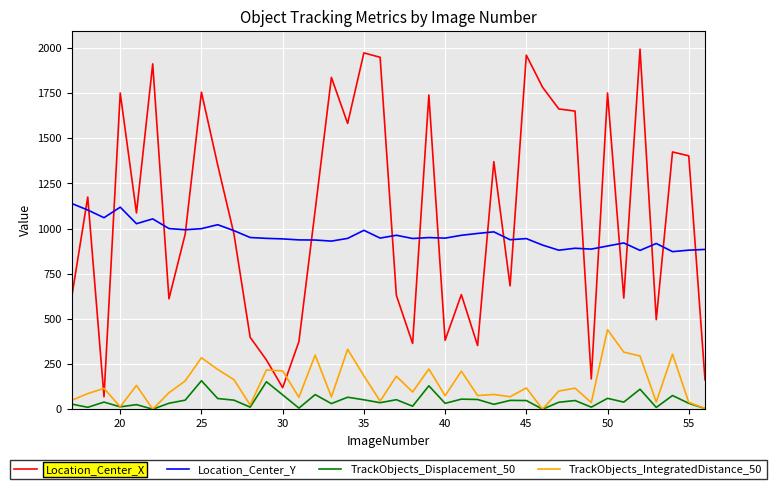

Rank the series by their maximum value, from highest to lowest.

Location_Center_X, Location_Center_Y, TrackObjects_IntegratedDistance_50, TrackObjects_Displacement_50